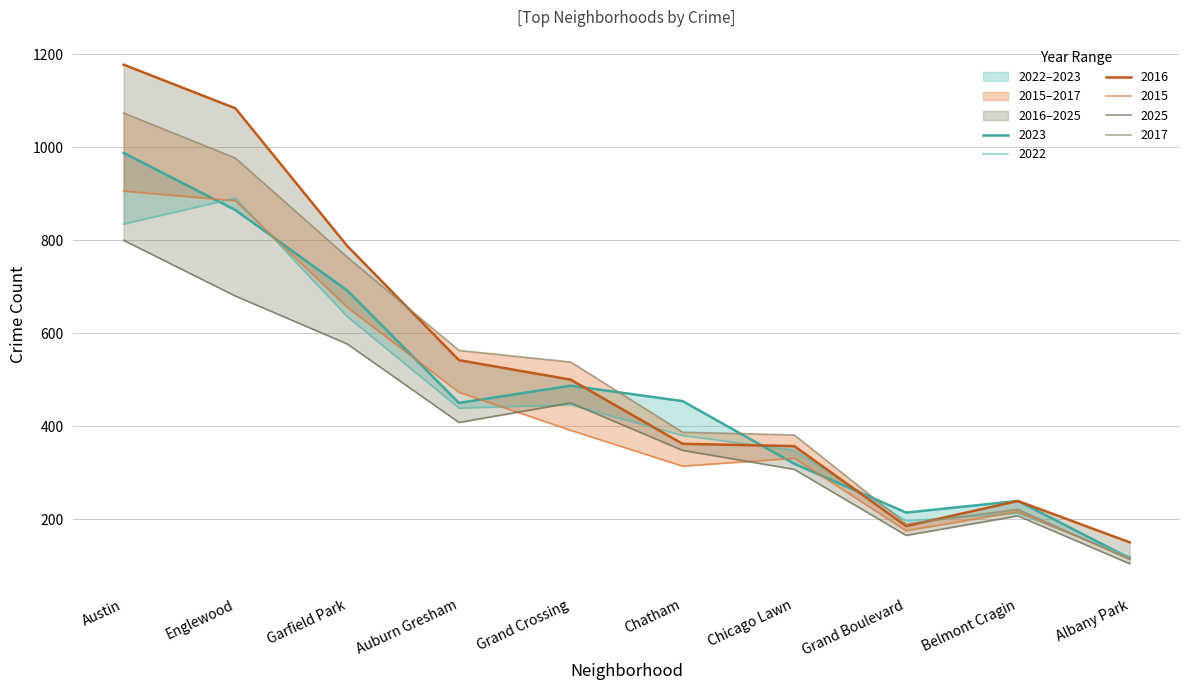

In 2022, how many points are higher than both neighbors (excluding endpoints)?

3